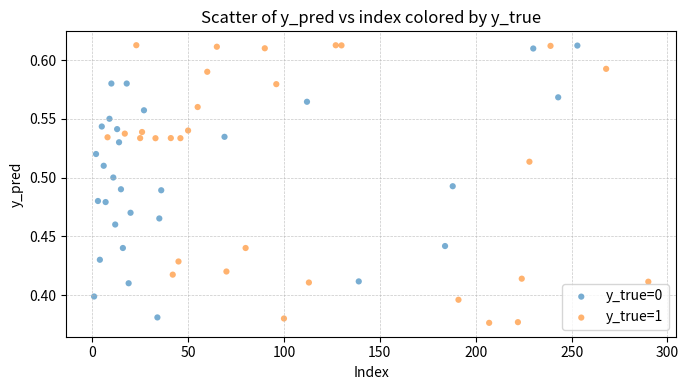

What are all the series names shown in the legend?

y_true=0, y_true=1